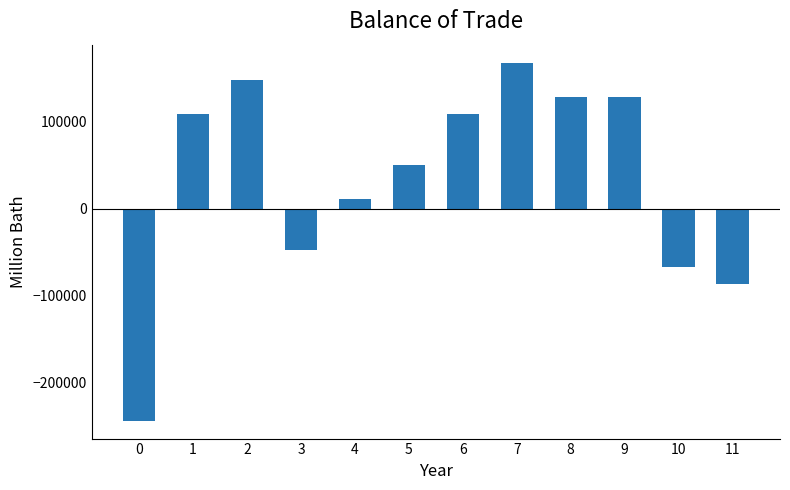

The value at 4 is 10980.4. True or false?

True